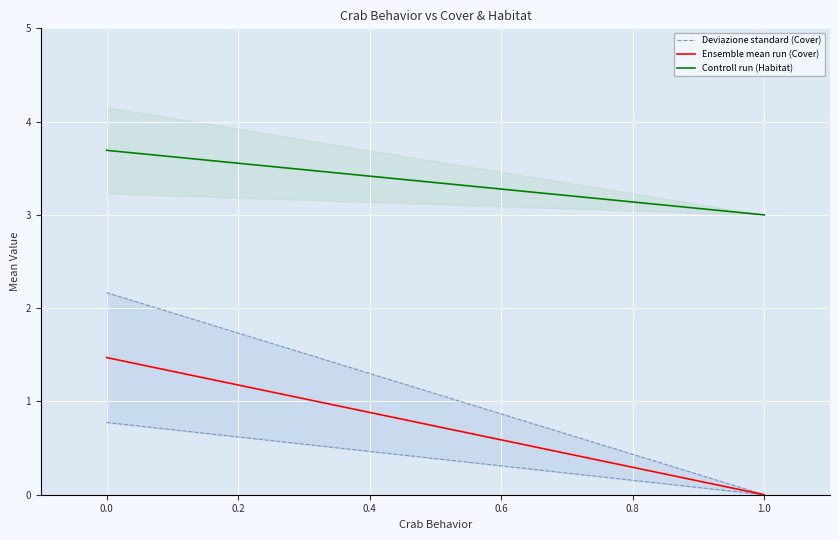

Reading left to right, what are all the values shown in this chart?

Deviazione standard (Cover): 2.2	0.0
Ensemble mean run (Cover): 1.5	0.0
Controll run (Habitat): 3.7	3.0